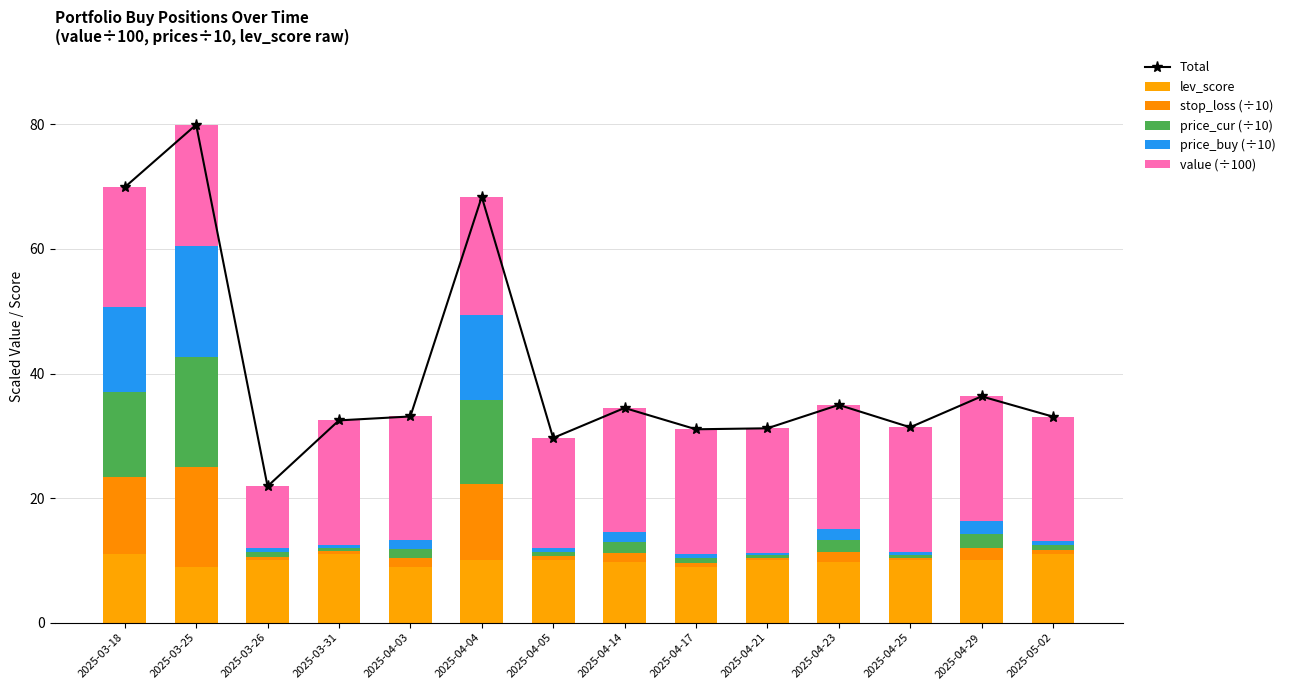

What is the average value of the lev_score series?

10.0